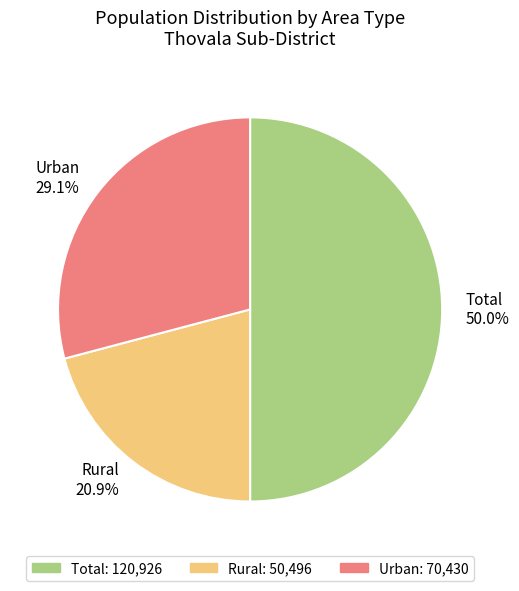

True or false: Urban accounts for 36% of the total.

False